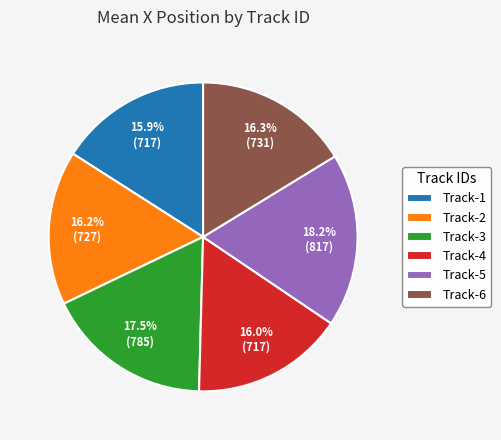

Does any single category account for the majority?

No